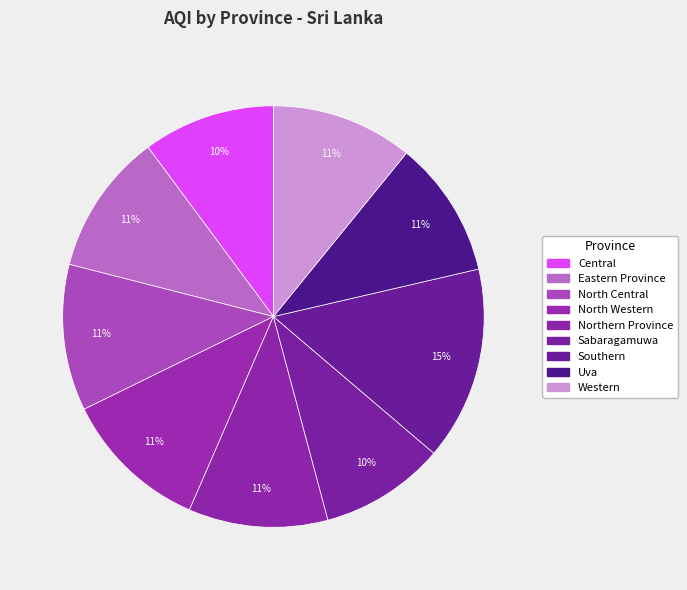

Count the number of slices in the pie.

9